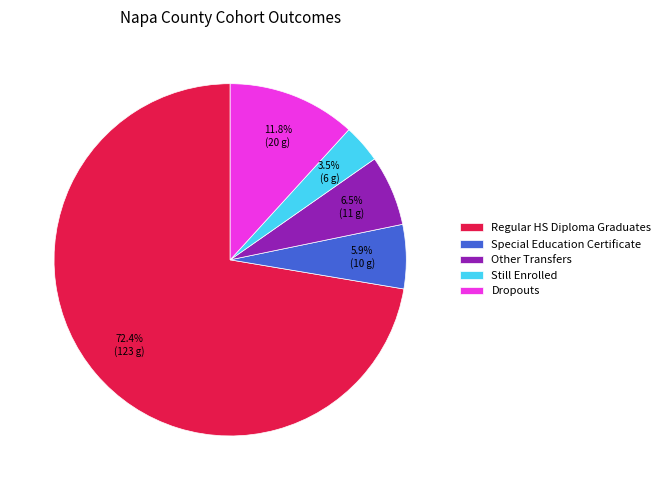

What is the total percentage of Regular HS Diploma Graduates and Dropouts?

84.1%